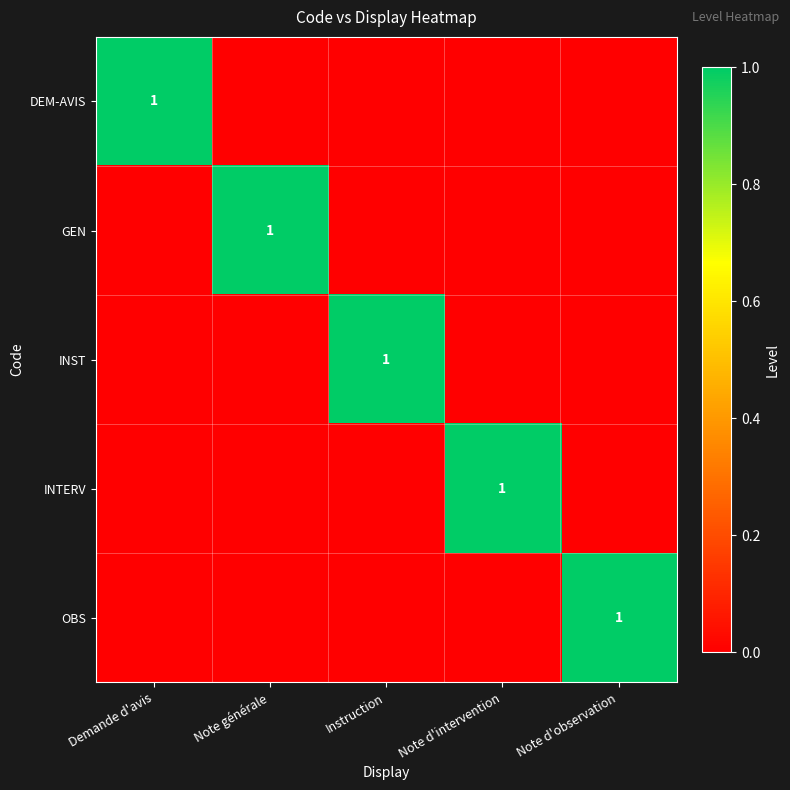

Rank the categories by INST value from lowest to highest.

Demande d'avis, Note générale, Note d'intervention, Note d'observation, Instruction